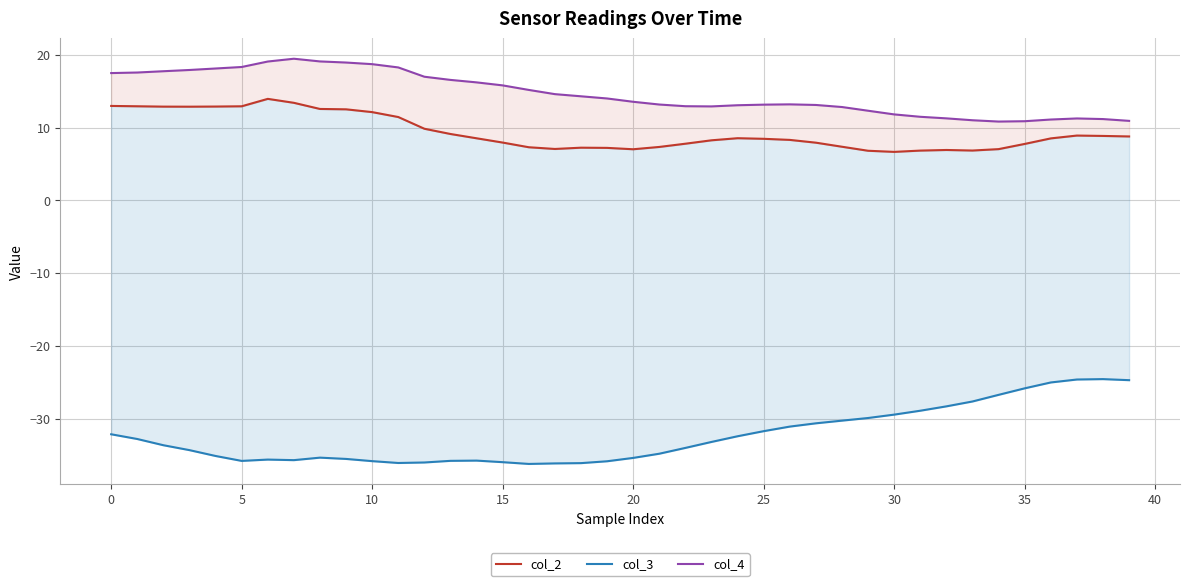

Rank the series by their maximum value, from highest to lowest.

col_4, col_2, col_3